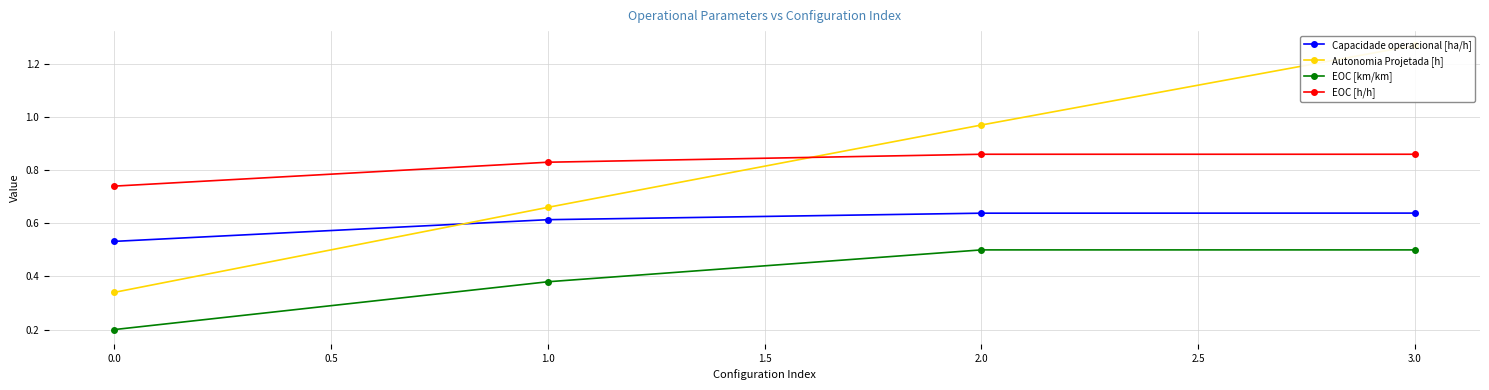

True or false: EOC [km/km] and Capacidade operacional [ha/h] cross at least once.

False